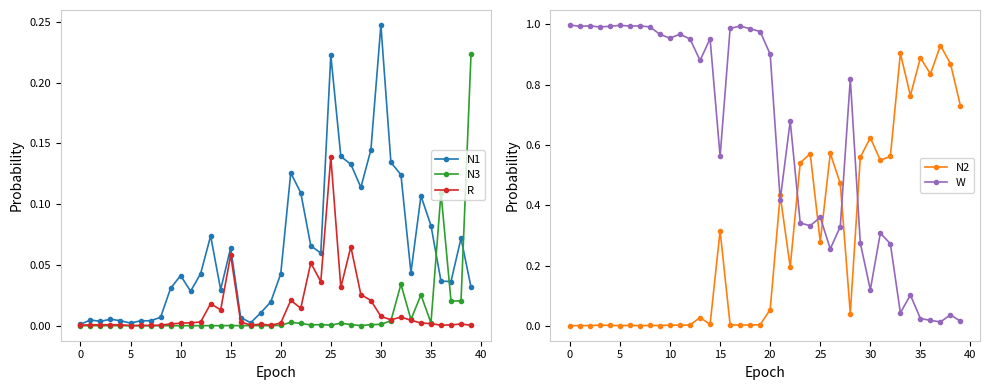

Reading left to right, extract all data points from this chart.

N1: 0.0	0.0	0.0	0.0	0.0	0.0	0.0	0.0	0.0	0.0	0.0	0.0	0.0	0.1	0.0	0.1	0.0	0.0	0.0	0.0	0.0	0.1	0.1	0.1	0.1	0.2	0.1	0.1	0.1	0.1	0.2	0.1	0.1	0.0	0.1	0.1	0.0	0.0	0.1	0.0
N3: 0.0	0.0	0.0	0.0	0.0	0.0	0.0	0.0	0.0	0.0	0.0	0.0	0.0	0.0	0.0	0.0	0.0	0.0	0.0	0.0	0.0	0.0	0.0	0.0	0.0	0.0	0.0	0.0	0.0	0.0	0.0	0.0	0.0	0.0	0.0	0.0	0.1	0.0	0.0	0.2
R: 0.0	0.0	0.0	0.0	0.0	0.0	0.0	0.0	0.0	0.0	0.0	0.0	0.0	0.0	0.0	0.1	0.0	0.0	0.0	0.0	0.0	0.0	0.0	0.1	0.0	0.1	0.0	0.1	0.0	0.0	0.0	0.0	0.0	0.0	0.0	0.0	0.0	0.0	0.0	0.0
N2: 0.0	0.0	0.0	0.0	0.0	0.0	0.0	0.0	0.0	0.0	0.0	0.0	0.0	0.0	0.0	0.3	0.0	0.0	0.0	0.0	0.1	0.4	0.2	0.5	0.6	0.3	0.6	0.5	0.0	0.6	0.6	0.5	0.6	0.9	0.8	0.9	0.8	0.9	0.9	0.7
W: 1.0	1.0	1.0	1.0	1.0	1.0	1.0	1.0	1.0	1.0	1.0	1.0	1.0	0.9	1.0	0.6	1.0	1.0	1.0	1.0	0.9	0.4	0.7	0.3	0.3	0.4	0.3	0.3	0.8	0.3	0.1	0.3	0.3	0.0	0.1	0.0	0.0	0.0	0.0	0.0